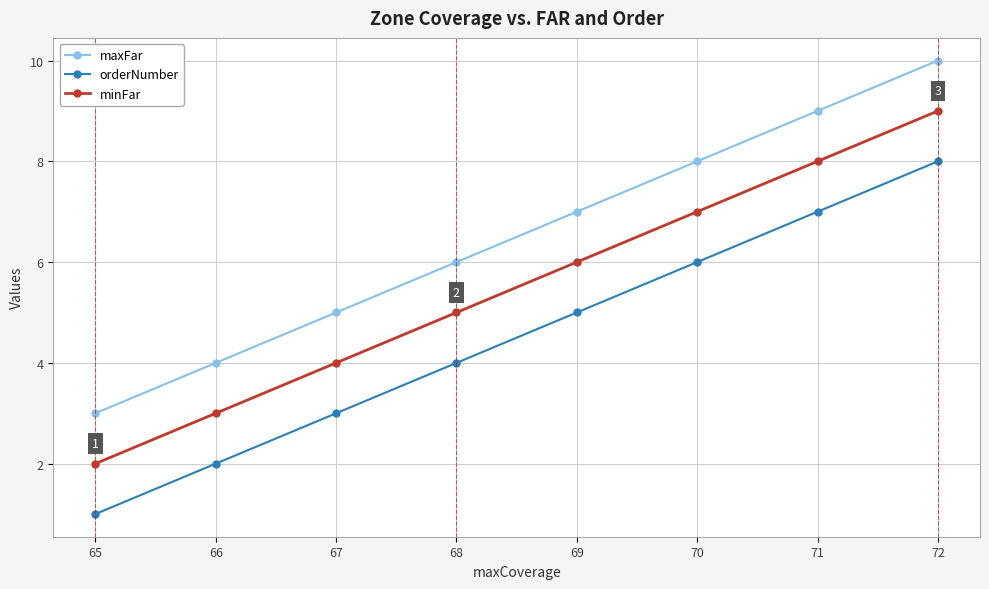

Reading left to right, what are all the values shown in this chart?

maxFar: 3	4	5	6	7	8	9	10
orderNumber: 1	2	3	4	5	6	7	8
minFar: 2	3	4	5	6	7	8	9